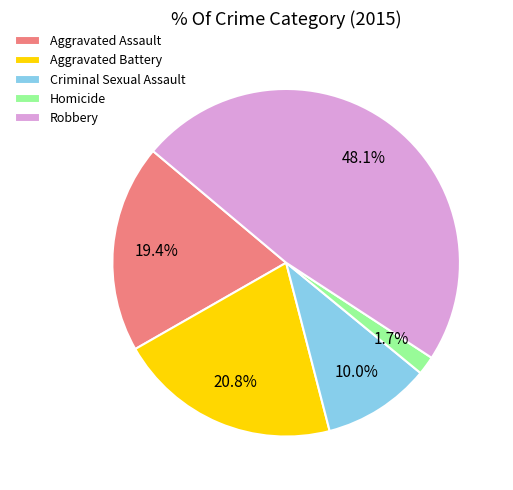

Which has a higher value, Aggravated Assault or Robbery?

Robbery